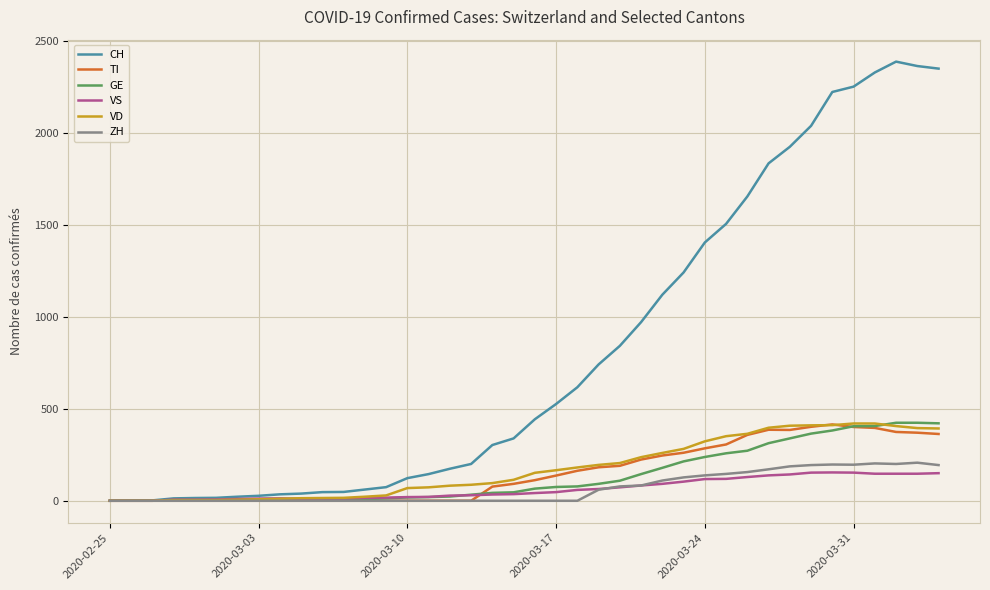

How many distinct data groups are displayed?

6